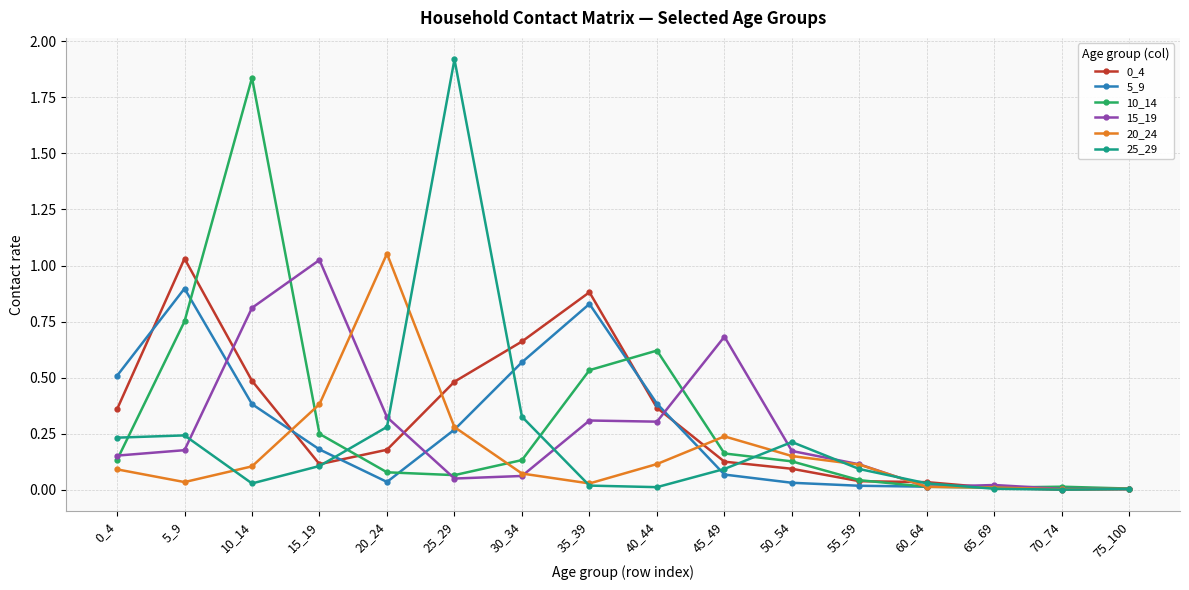

Which series has the widest spread of values?

25_29